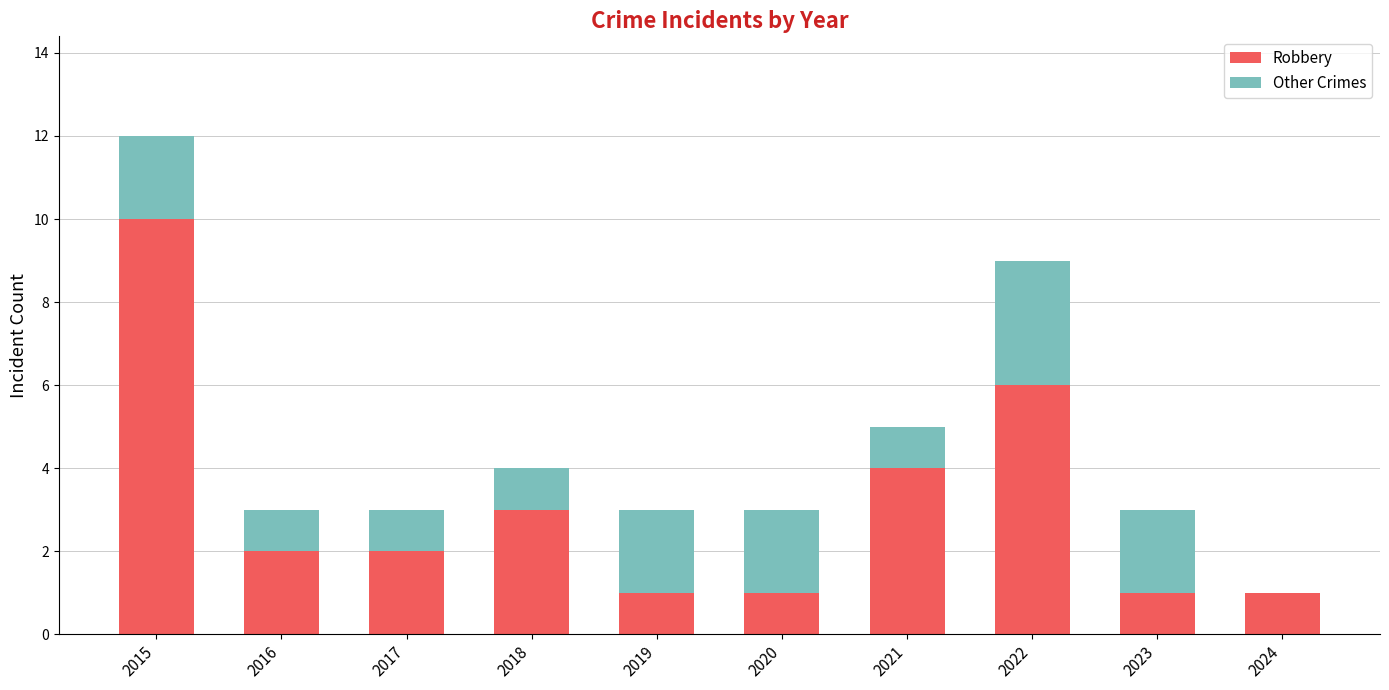

At which category is the sum across all series the highest?

2015